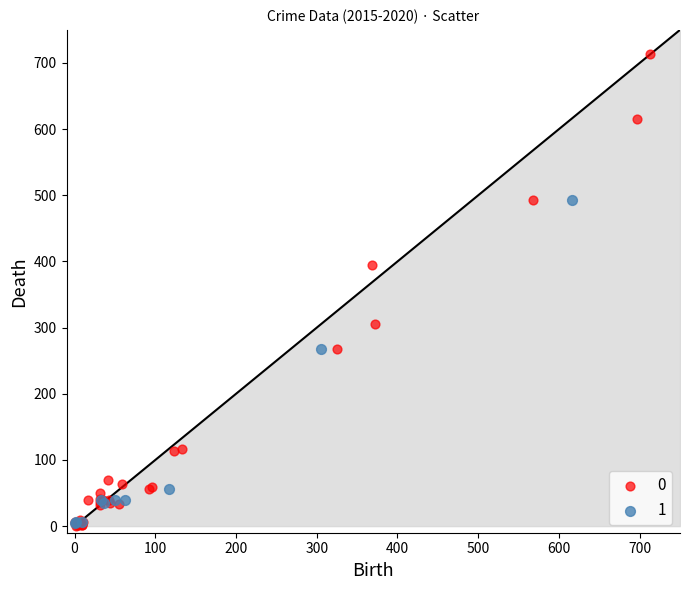

What are all the series names shown in the legend?

0, 1